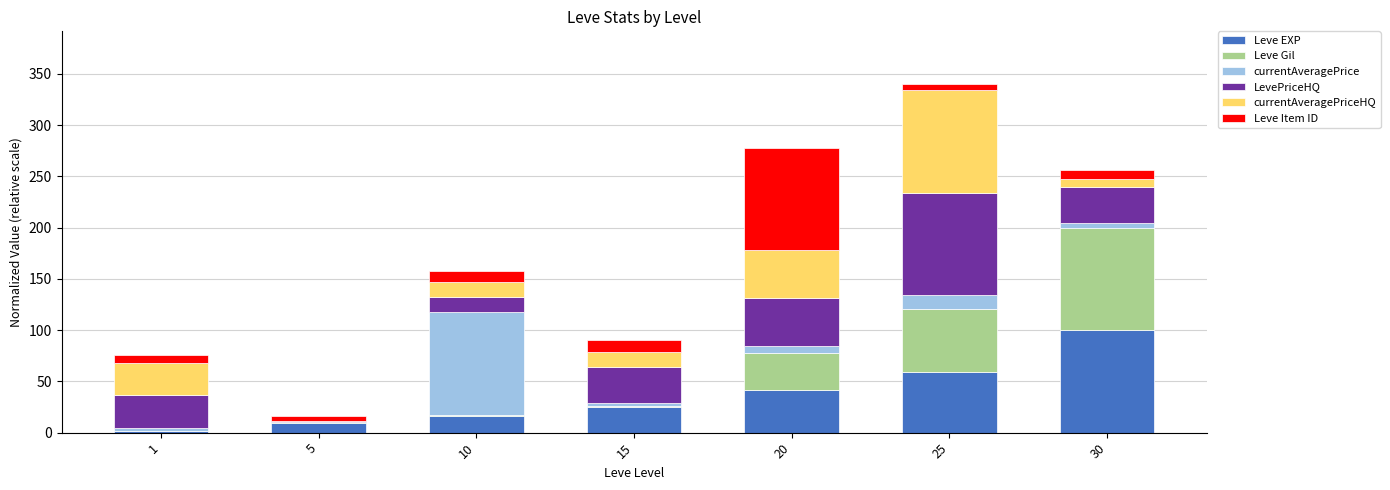

What is the maximum value for Leve EXP?

100.0